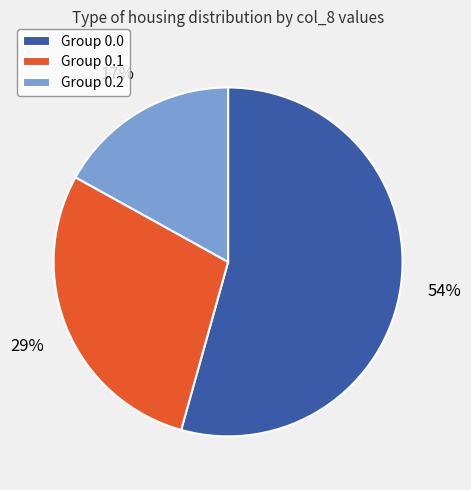

The Group 0.1 slice represents 44% of the pie. True or false?

False